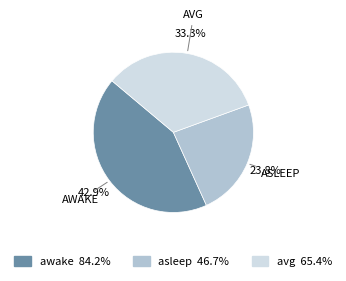

Which has a higher value, asleep or awake?

awake